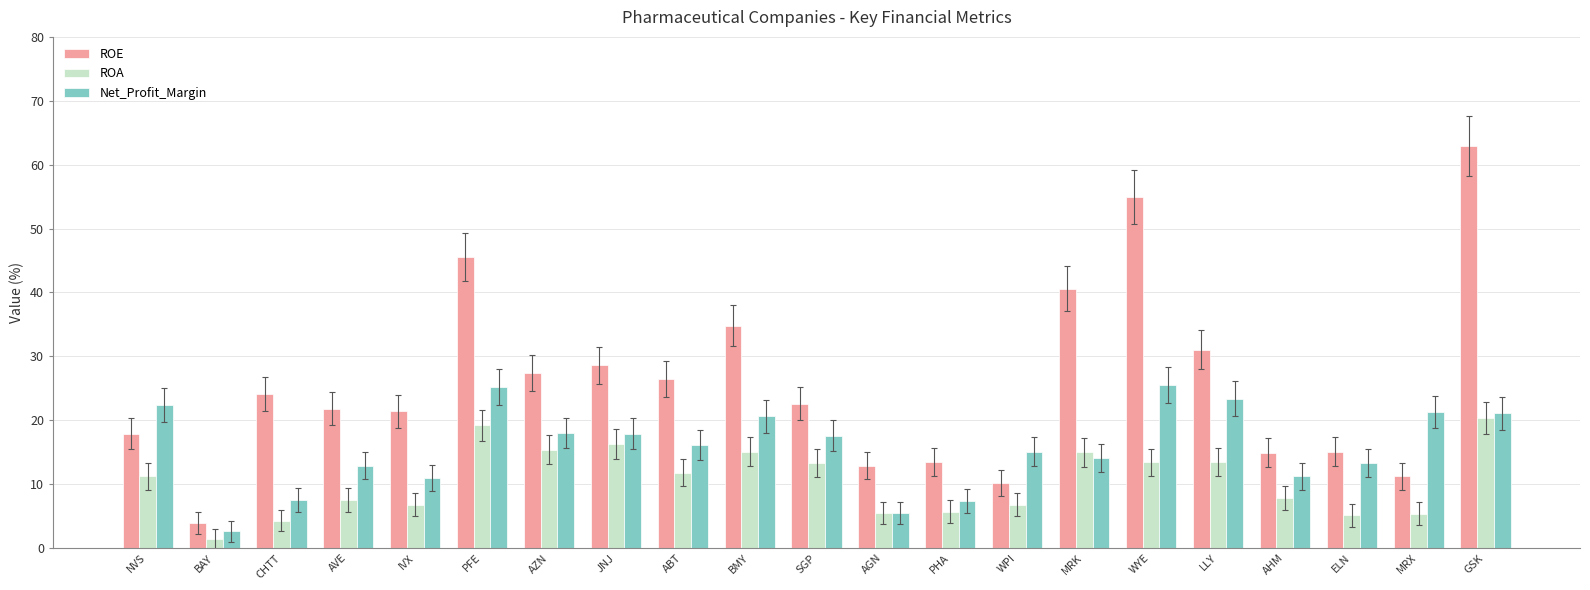

The value of Net_Profit_Margin at NVS is 9.2. True or false?

False